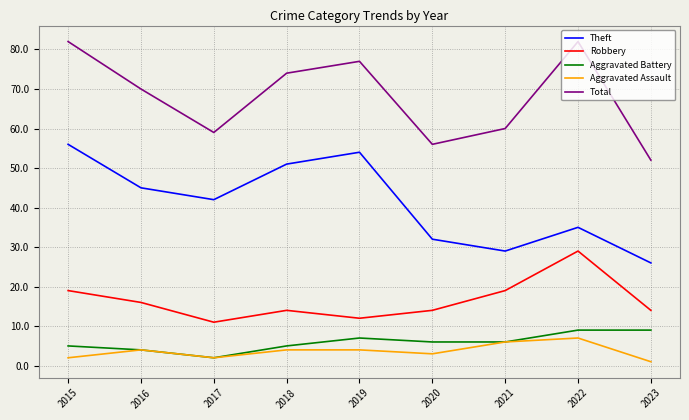

What is the difference between the maximum and second lowest values in the Aggravated Assault series?

5